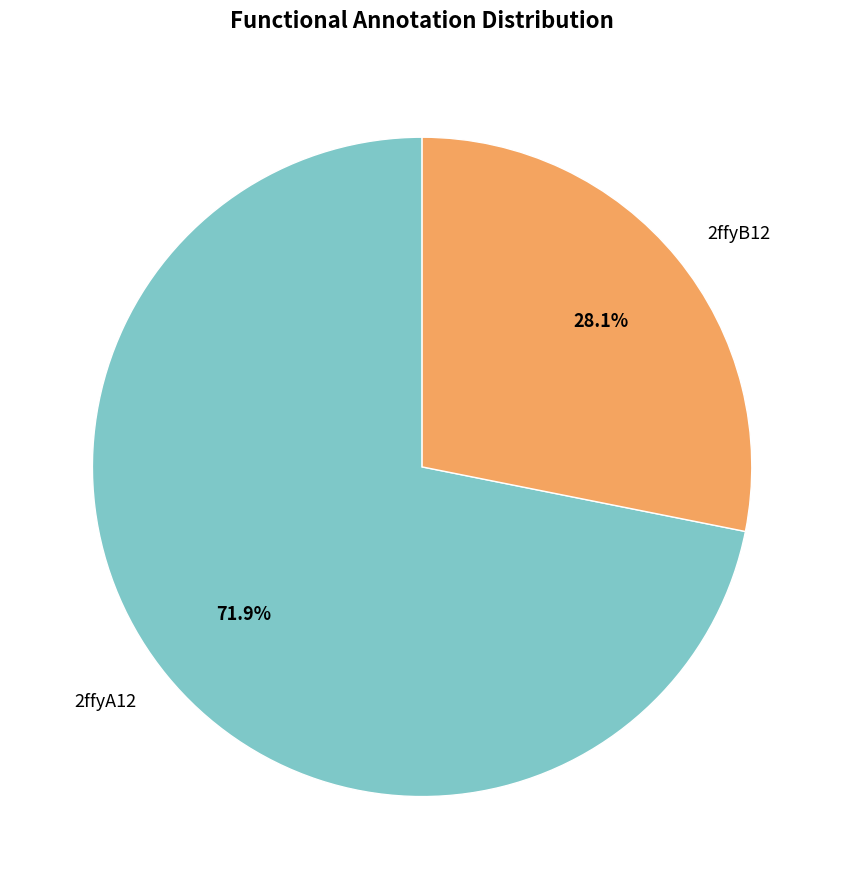

Is it true that 2ffyA12 is 81% of the pie?

False